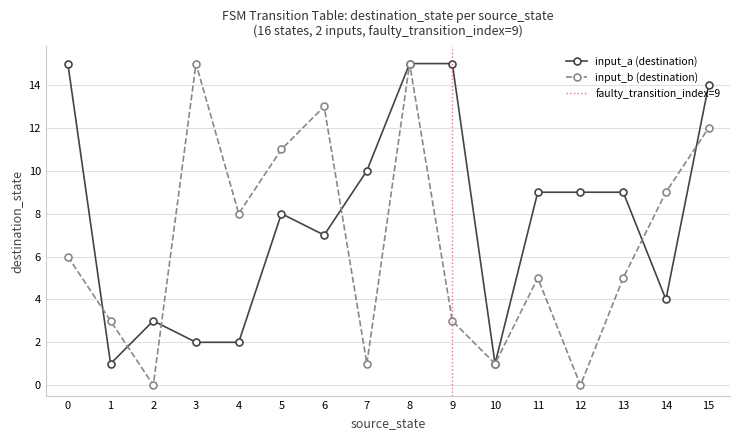

The value of input_a (destination) at 5 is 4. True or false?

False